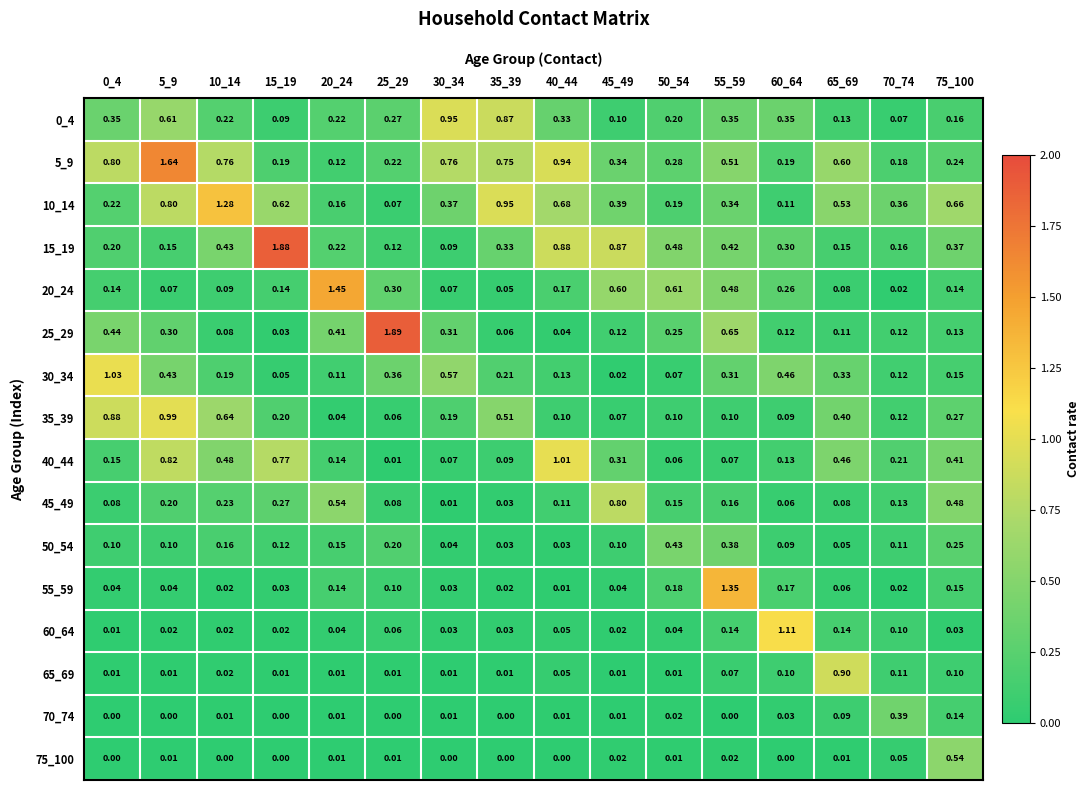

Is the value of 10_14 at 25_29 greater than the value of 45_49 at 30_34?

Yes